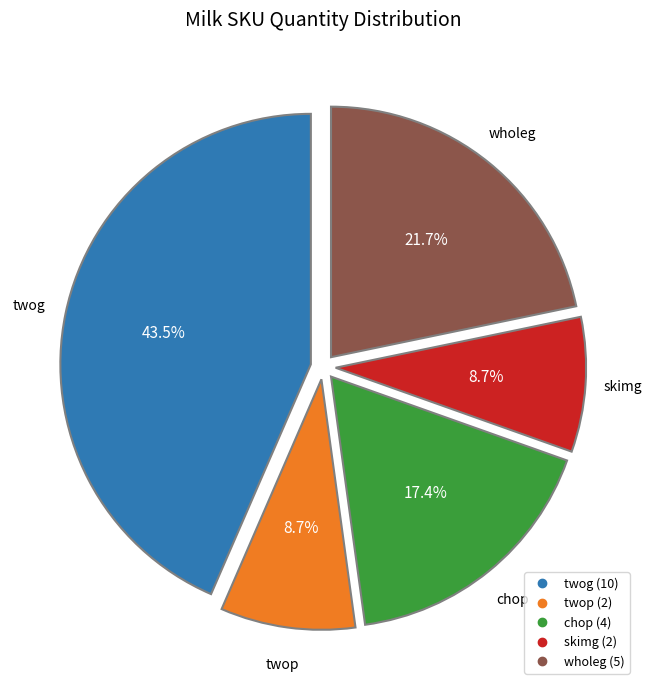

How many segments does this pie chart have?

5